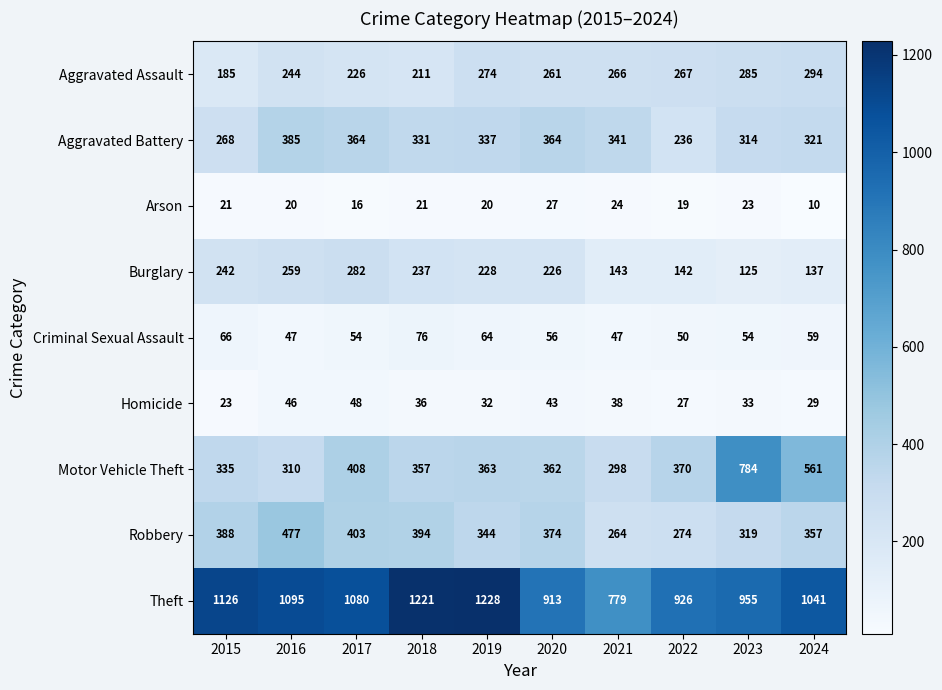

At which category is the sum across all series the highest?

2023